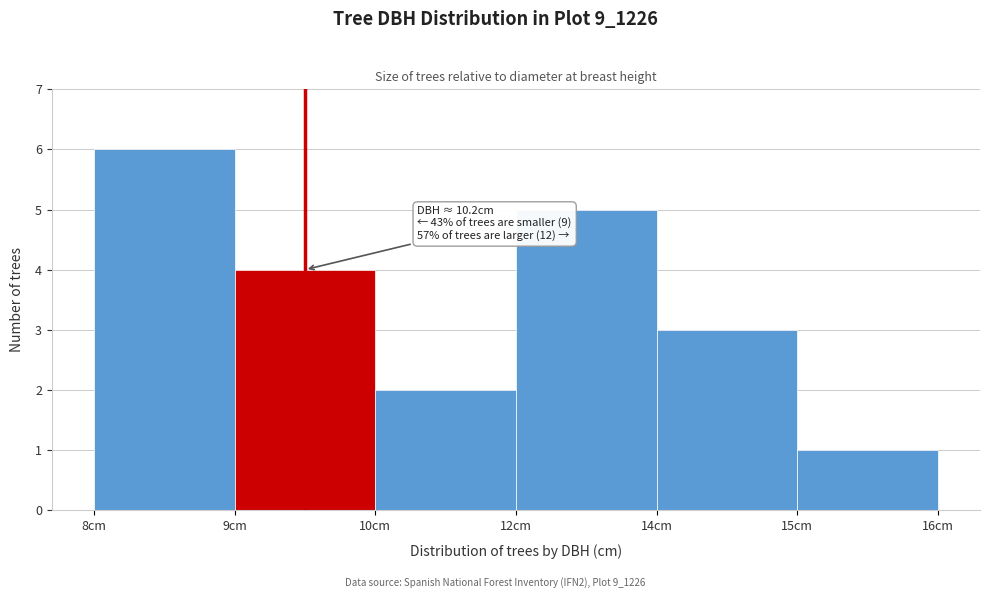

Reading left to right, transcribe all the data shown in this chart.

6	4	2	5	3	1